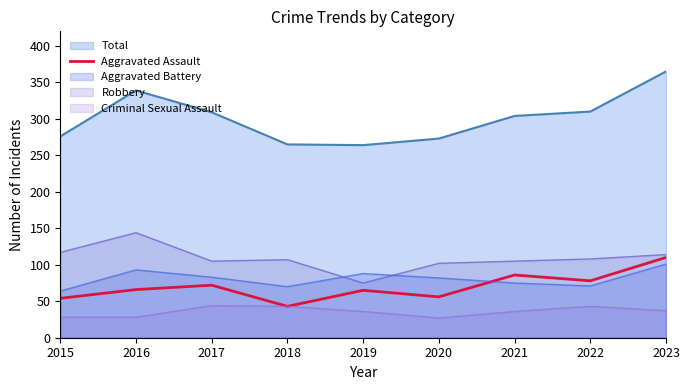

Is the value of Total at 2015 greater than the value of Aggravated Assault at 2021?

Yes